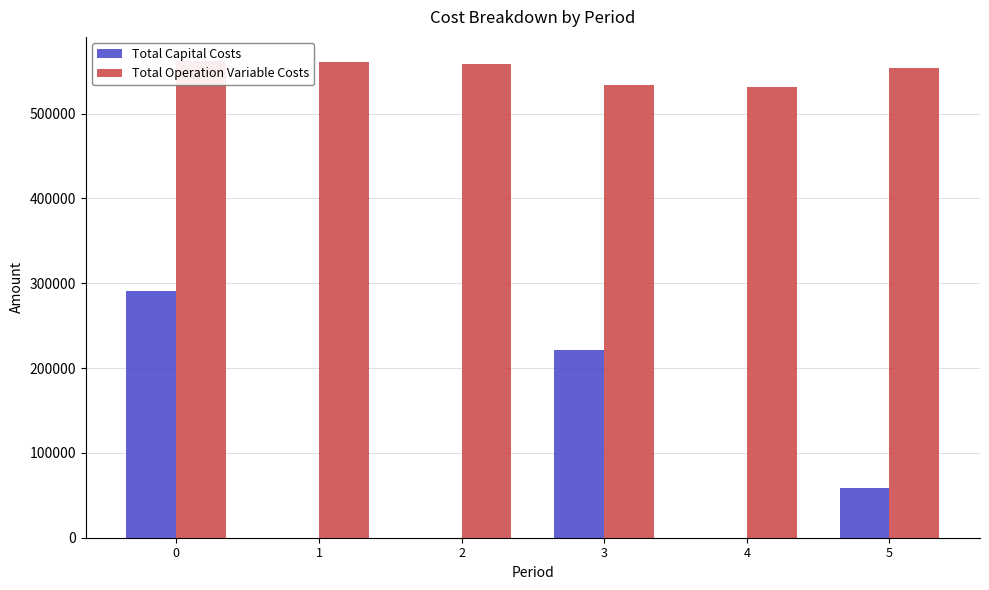

Reading left to right, list all the values displayed in this chart.

Total Capital Costs: 0=290400.0	1=0.0	2=0.0	3=220800.0	4=0.0	5=58400.0
Total Operation Variable Costs: 0=562427.3	1=560681.6	2=558933.5	3=533586.0	4=531929.3	5=553568.5